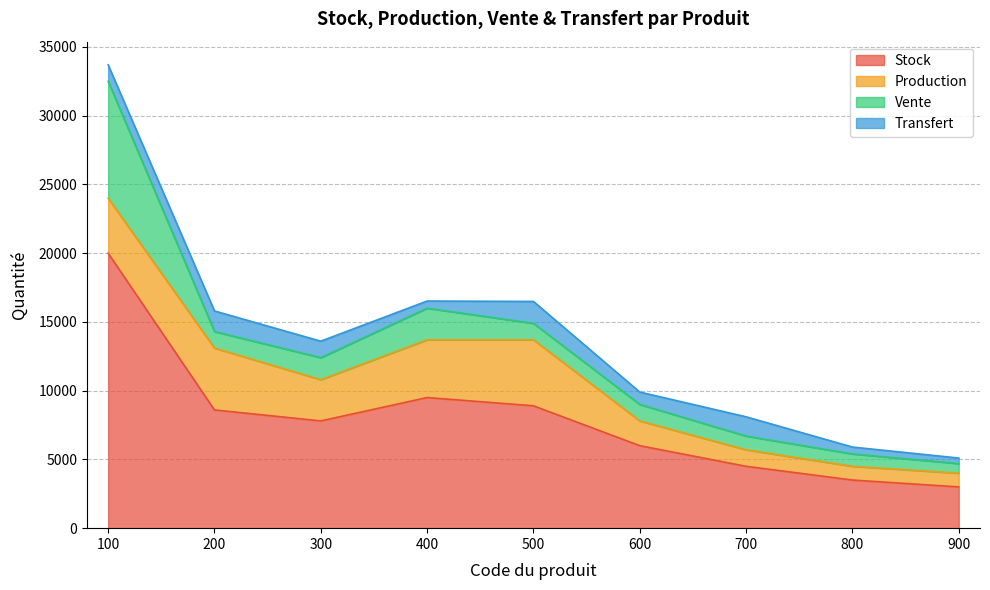

At which category does the chart reach its minimum across all series?

900